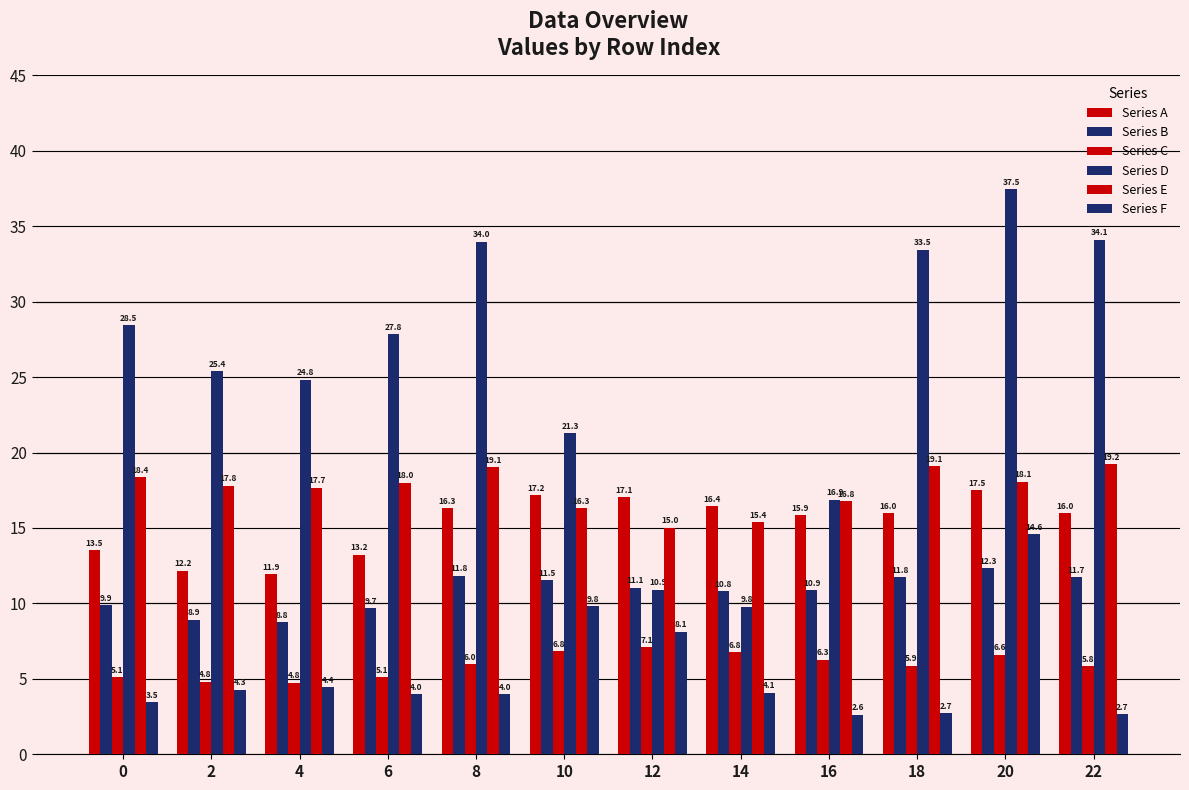

Between 2 and 4, which series saw the biggest shift?

Series D